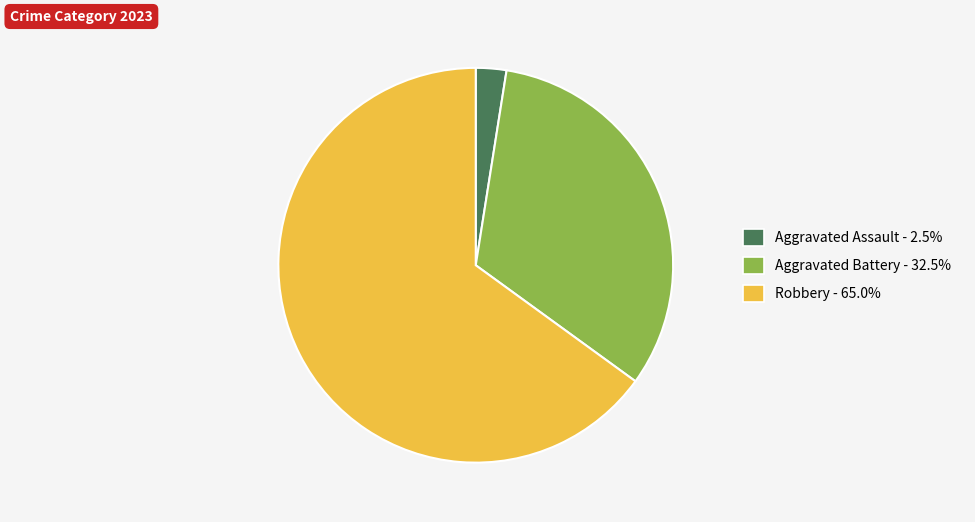

Is there a majority slice in this chart?

Yes